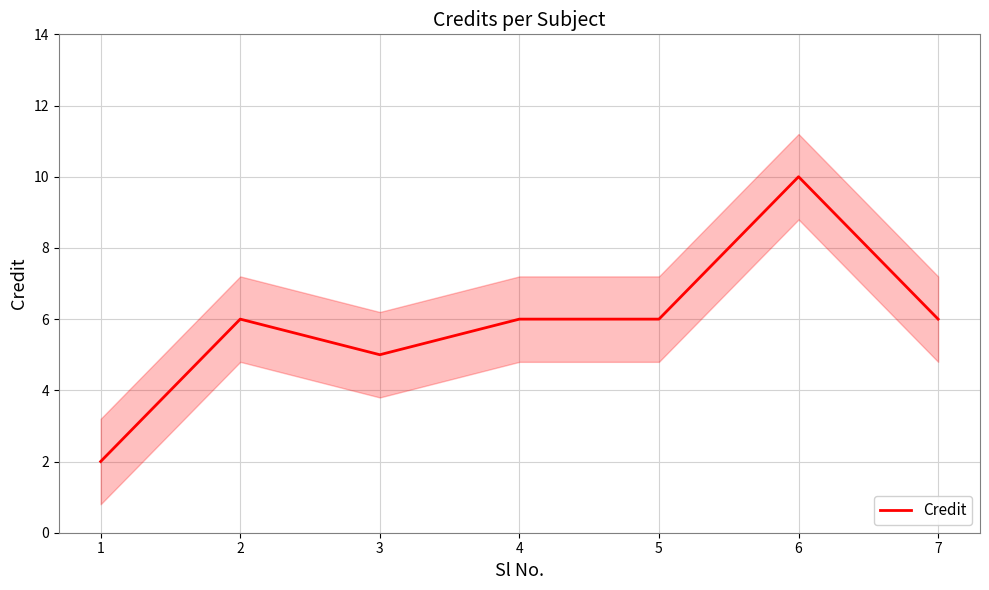

Where does the data first go above 6?

6